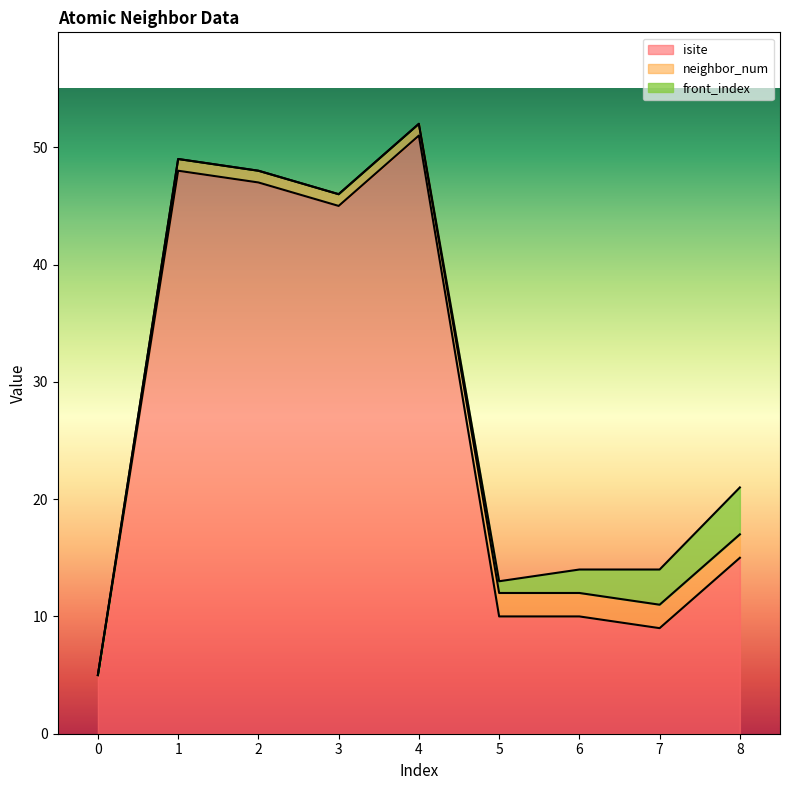

What are all the series names shown in the legend?

isite, neighbor_num, front_index